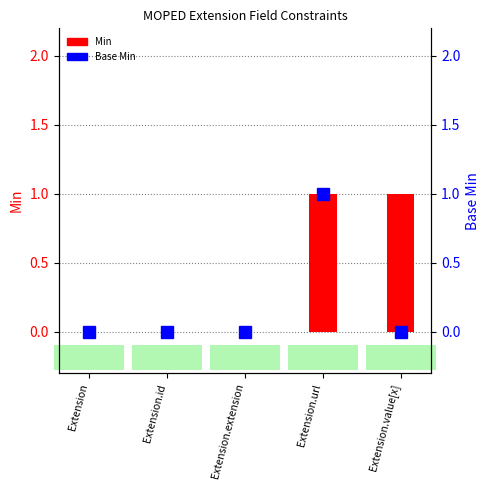

At Extension.url, list the series in order from largest to smallest.

Min, Base Min